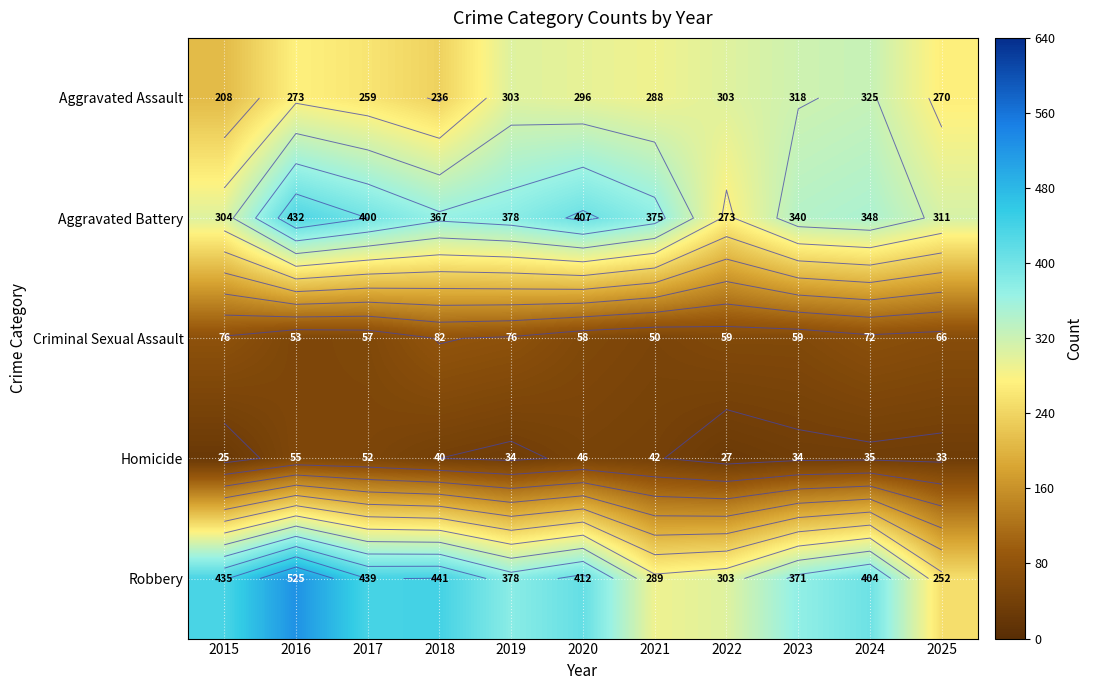

Is the value of Aggravated Battery at 2022 greater than the value of Aggravated Assault at 2016?

No